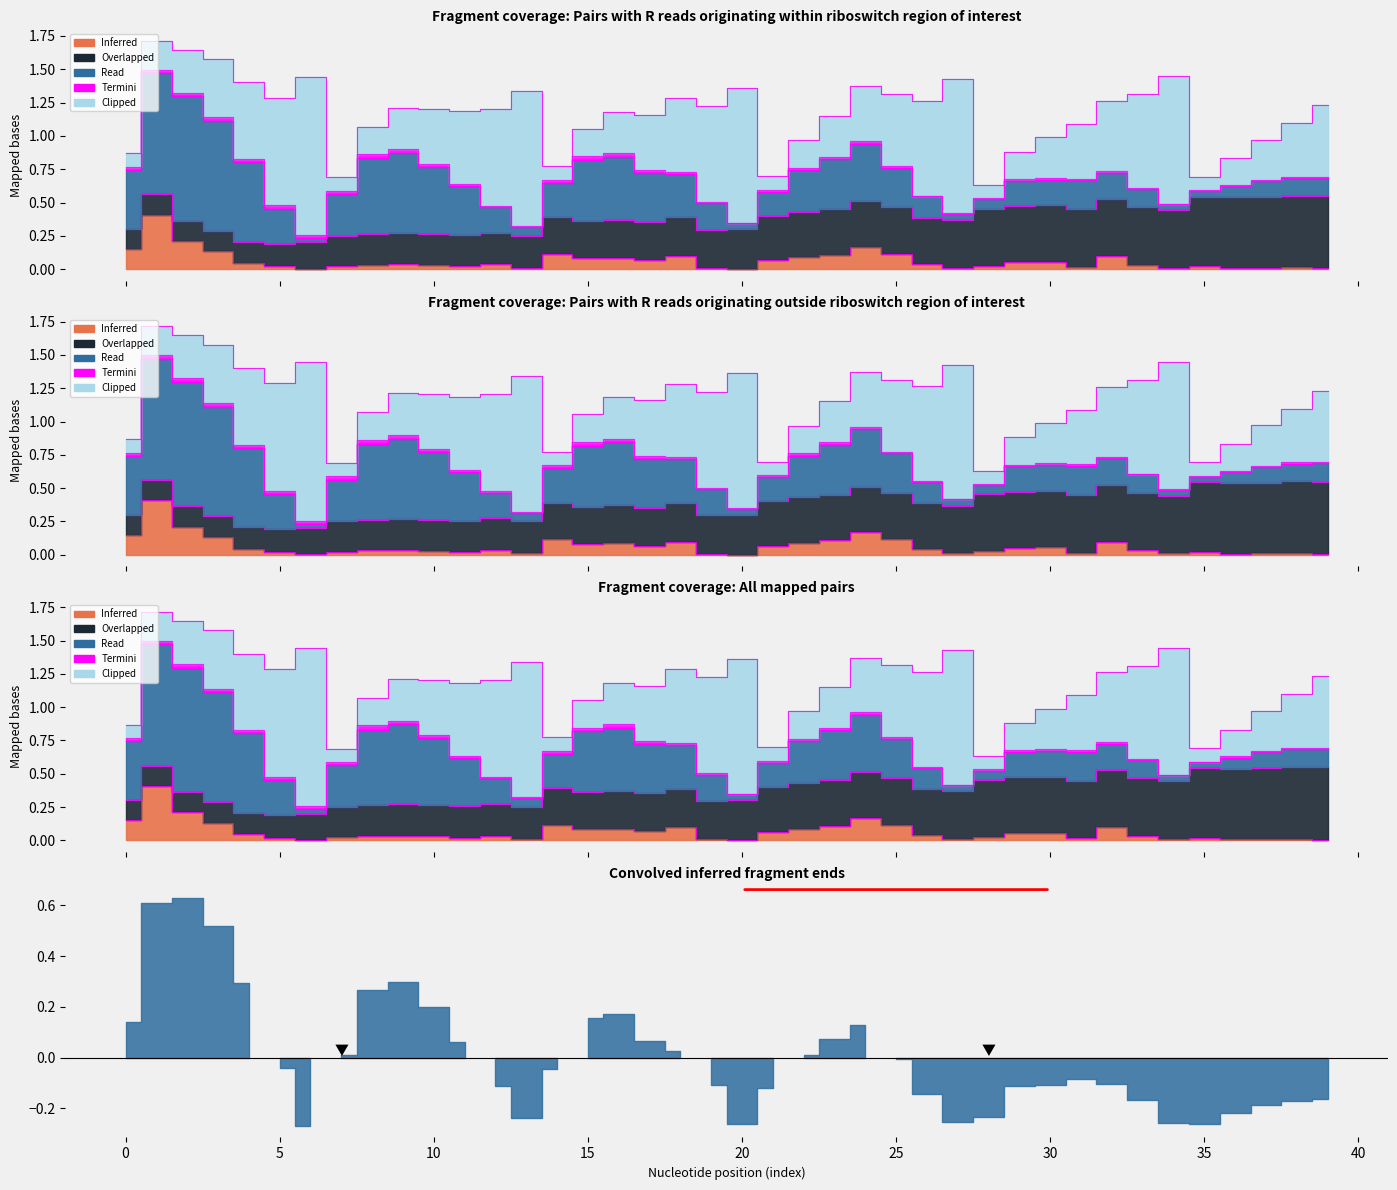

True or false: pT has more than 2 points higher than both neighbors.

True